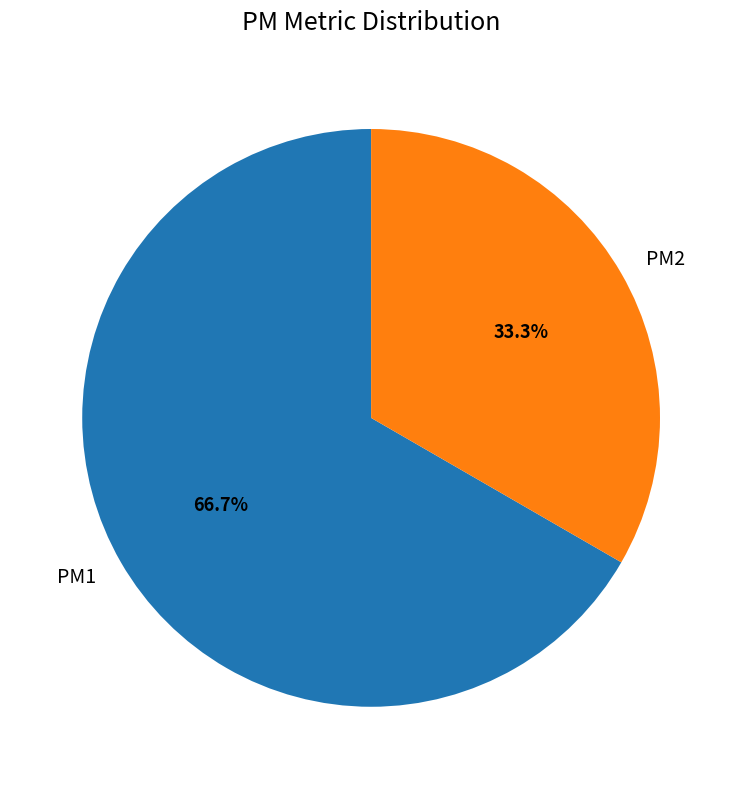

The PM1 slice represents 73% of the pie. True or false?

False